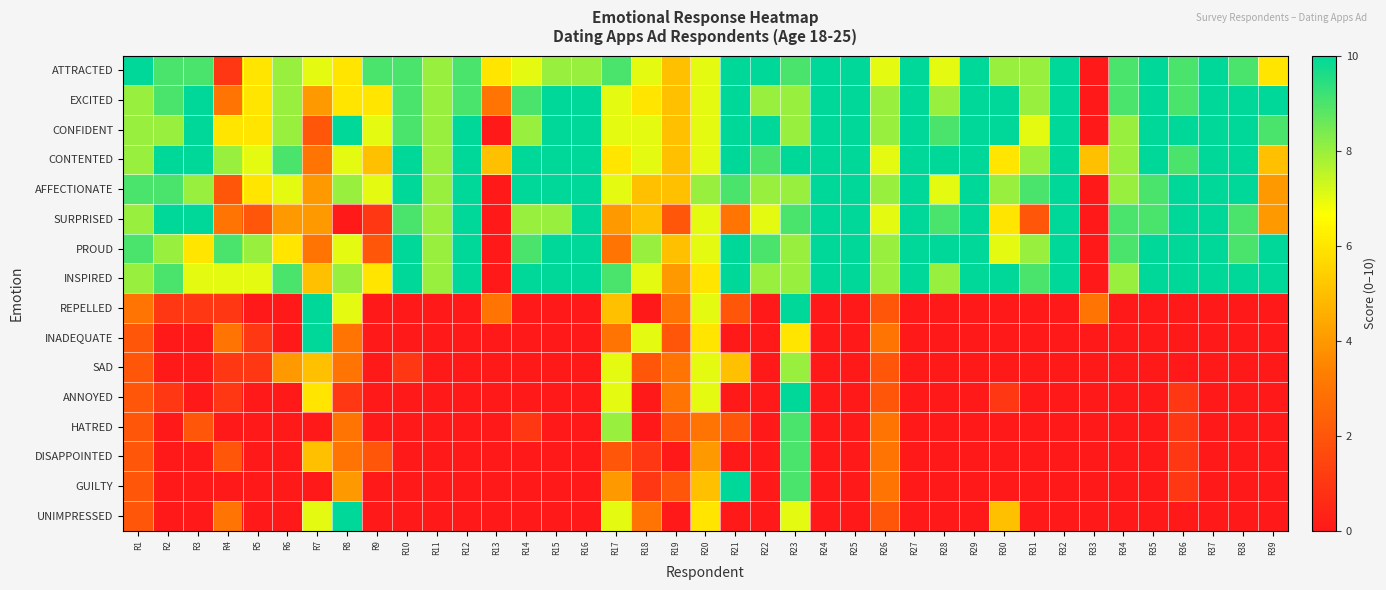

Reading right to left, transcribe all the data shown in this chart.

ATTRACTED: R39=6	R38=9	R37=10	R36=9	R35=10	R34=9	R33=0	R32=10	R31=8	R30=8	R29=10	R28=7	R27=10	R26=7	R25=10	R24=10	R23=9	R22=10	R21=10	R20=7	R19=5	R18=7	R17=9	R16=8	R15=8	R14=7	R13=6	R12=9	R11=8	R10=9	R9=9	R8=6	R7=7	R6=8	R5=6	R4=1	R3=9	R2=9	R1=10
EXCITED: R39=10	R38=10	R37=10	R36=9	R35=10	R34=9	R33=0	R32=10	R31=8	R30=10	R29=10	R28=8	R27=10	R26=8	R25=10	R24=10	R23=8	R22=8	R21=10	R20=7	R19=5	R18=6	R17=7	R16=10	R15=10	R14=9	R13=3	R12=9	R11=8	R10=9	R9=6	R8=6	R7=4	R6=8	R5=6	R4=3	R3=10	R2=9	R1=8
CONFIDENT: R39=9	R38=10	R37=10	R36=10	R35=10	R34=8	R33=0	R32=10	R31=7	R30=10	R29=10	R28=9	R27=10	R26=8	R25=10	R24=10	R23=8	R22=10	R21=10	R20=7	R19=5	R18=7	R17=7	R16=10	R15=10	R14=8	R13=0	R12=10	R11=8	R10=9	R9=7	R8=10	R7=2	R6=8	R5=6	R4=6	R3=10	R2=8	R1=8
CONTENTED: R39=5	R38=10	R37=10	R36=9	R35=10	R34=8	R33=5	R32=10	R31=8	R30=6	R29=10	R28=10	R27=10	R26=7	R25=10	R24=10	R23=10	R22=9	R21=10	R20=7	R19=5	R18=7	R17=6	R16=10	R15=10	R14=10	R13=5	R12=10	R11=8	R10=10	R9=5	R8=7	R7=3	R6=9	R5=7	R4=8	R3=10	R2=10	R1=8
AFFECTIONATE: R39=4	R38=10	R37=10	R36=10	R35=9	R34=8	R33=0	R32=10	R31=9	R30=8	R29=10	R28=7	R27=10	R26=8	R25=10	R24=10	R23=8	R22=8	R21=9	R20=8	R19=5	R18=5	R17=7	R16=10	R15=10	R14=10	R13=0	R12=10	R11=8	R10=10	R9=7	R8=8	R7=4	R6=7	R5=6	R4=2	R3=8	R2=9	R1=9
SURPRISED: R39=4	R38=9	R37=10	R36=10	R35=9	R34=9	R33=0	R32=10	R31=2	R30=6	R29=10	R28=9	R27=10	R26=7	R25=10	R24=10	R23=9	R22=7	R21=3	R20=7	R19=2	R18=5	R17=4	R16=10	R15=8	R14=8	R13=0	R12=10	R11=8	R10=9	R9=1	R8=0	R7=4	R6=4	R5=2	R4=3	R3=10	R2=10	R1=8
PROUD: R39=10	R38=9	R37=10	R36=10	R35=10	R34=9	R33=0	R32=10	R31=8	R30=7	R29=10	R28=10	R27=10	R26=8	R25=10	R24=10	R23=8	R22=9	R21=10	R20=7	R19=5	R18=8	R17=3	R16=10	R15=10	R14=9	R13=0	R12=10	R11=8	R10=10	R9=2	R8=7	R7=3	R6=6	R5=8	R4=9	R3=6	R2=8	R1=9
INSPIRED: R39=10	R38=10	R37=10	R36=10	R35=10	R34=8	R33=0	R32=10	R31=9	R30=10	R29=10	R28=8	R27=10	R26=8	R25=10	R24=10	R23=8	R22=8	R21=10	R20=6	R19=4	R18=7	R17=9	R16=10	R15=10	R14=10	R13=0	R12=10	R11=8	R10=10	R9=6	R8=8	R7=5	R6=9	R5=7	R4=7	R3=7	R2=9	R1=8
REPELLED: R39=0	R38=0	R37=0	R36=0	R35=0	R34=0	R33=3	R32=0	R31=0	R30=0	R29=0	R28=0	R27=0	R26=2	R25=0	R24=0	R23=10	R22=0	R21=2	R20=7	R19=3	R18=0	R17=5	R16=0	R15=0	R14=0	R13=3	R12=0	R11=0	R10=0	R9=0	R8=7	R7=10	R6=0	R5=0	R4=1	R3=1	R2=1	R1=3
INADEQUATE: R39=0	R38=0	R37=0	R36=0	R35=0	R34=0	R33=0	R32=0	R31=0	R30=0	R29=0	R28=0	R27=0	R26=3	R25=0	R24=0	R23=6	R22=0	R21=0	R20=6	R19=2	R18=7	R17=3	R16=0	R15=0	R14=0	R13=0	R12=0	R11=0	R10=0	R9=0	R8=3	R7=10	R6=0	R5=1	R4=3	R3=0	R2=0	R1=2
SAD: R39=0	R38=0	R37=0	R36=0	R35=0	R34=0	R33=0	R32=0	R31=0	R30=0	R29=0	R28=0	R27=0	R26=2	R25=0	R24=0	R23=8	R22=0	R21=5	R20=7	R19=3	R18=2	R17=7	R16=0	R15=0	R14=0	R13=0	R12=0	R11=0	R10=1	R9=0	R8=3	R7=5	R6=4	R5=1	R4=1	R3=0	R2=0	R1=2
ANNOYED: R39=0	R38=0	R37=0	R36=1	R35=0	R34=0	R33=0	R32=0	R31=0	R30=1	R29=0	R28=0	R27=0	R26=2	R25=0	R24=0	R23=10	R22=0	R21=0	R20=7	R19=3	R18=0	R17=7	R16=0	R15=0	R14=0	R13=0	R12=0	R11=0	R10=0	R9=0	R8=1	R7=6	R6=0	R5=0	R4=1	R3=0	R2=1	R1=2
HATRED: R39=0	R38=0	R37=0	R36=1	R35=0	R34=0	R33=0	R32=0	R31=0	R30=0	R29=0	R28=0	R27=0	R26=3	R25=0	R24=0	R23=9	R22=0	R21=2	R20=3	R19=2	R18=0	R17=8	R16=0	R15=0	R14=1	R13=0	R12=0	R11=0	R10=0	R9=0	R8=3	R7=0	R6=0	R5=0	R4=0	R3=2	R2=0	R1=2
DISAPPOINTED: R39=0	R38=0	R37=0	R36=1	R35=0	R34=0	R33=0	R32=0	R31=0	R30=0	R29=0	R28=0	R27=0	R26=3	R25=0	R24=0	R23=9	R22=0	R21=0	R20=4	R19=0	R18=1	R17=2	R16=0	R15=0	R14=0	R13=0	R12=0	R11=0	R10=0	R9=2	R8=3	R7=5	R6=0	R5=0	R4=2	R3=0	R2=0	R1=2
GUILTY: R39=0	R38=0	R37=0	R36=1	R35=0	R34=0	R33=0	R32=0	R31=0	R30=0	R29=0	R28=0	R27=0	R26=3	R25=0	R24=0	R23=9	R22=0	R21=10	R20=5	R19=2	R18=1	R17=4	R16=0	R15=0	R14=0	R13=0	R12=0	R11=0	R10=0	R9=0	R8=4	R7=0	R6=0	R5=0	R4=0	R3=0	R2=0	R1=2
UNIMPRESSED: R39=0	R38=0	R37=0	R36=0	R35=0	R34=0	R33=0	R32=0	R31=0	R30=5	R29=0	R28=0	R27=0	R26=2	R25=0	R24=0	R23=7	R22=0	R21=0	R20=6	R19=0	R18=3	R17=7	R16=0	R15=0	R14=0	R13=0	R12=0	R11=0	R10=0	R9=0	R8=10	R7=7	R6=0	R5=0	R4=3	R3=0	R2=0	R1=2